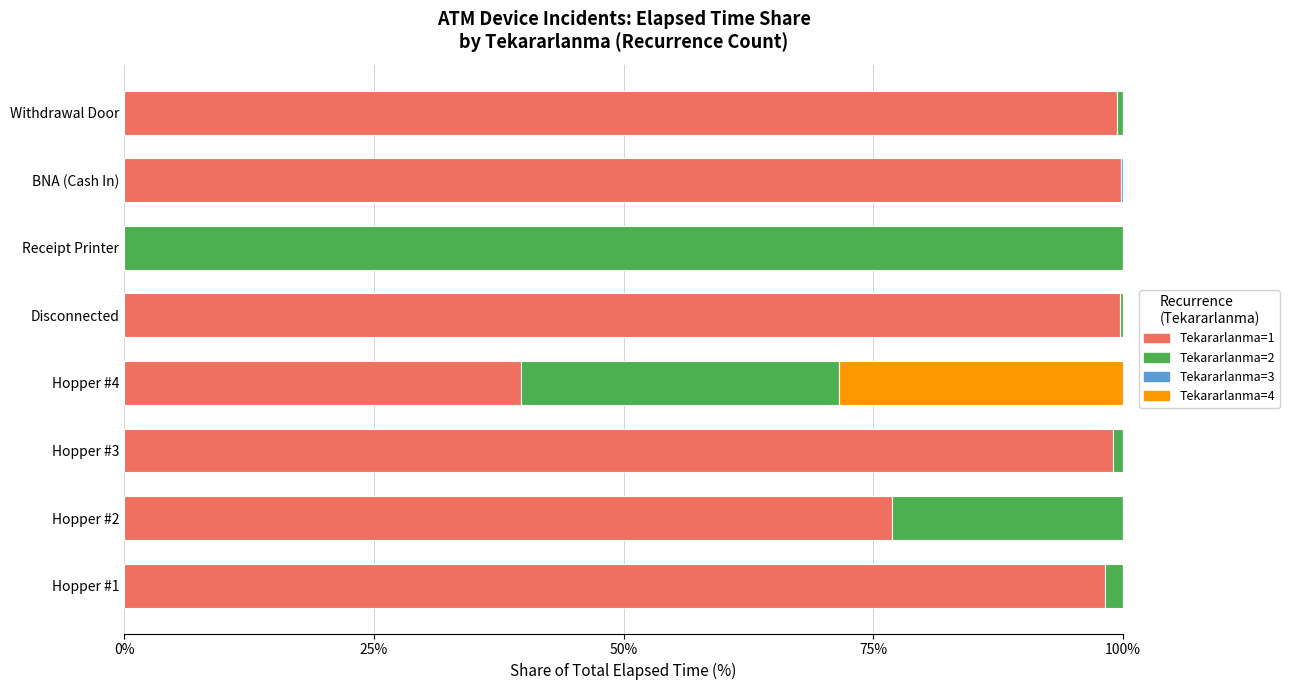

What is the highest value of the Tekararlanma=1 series?

99.8